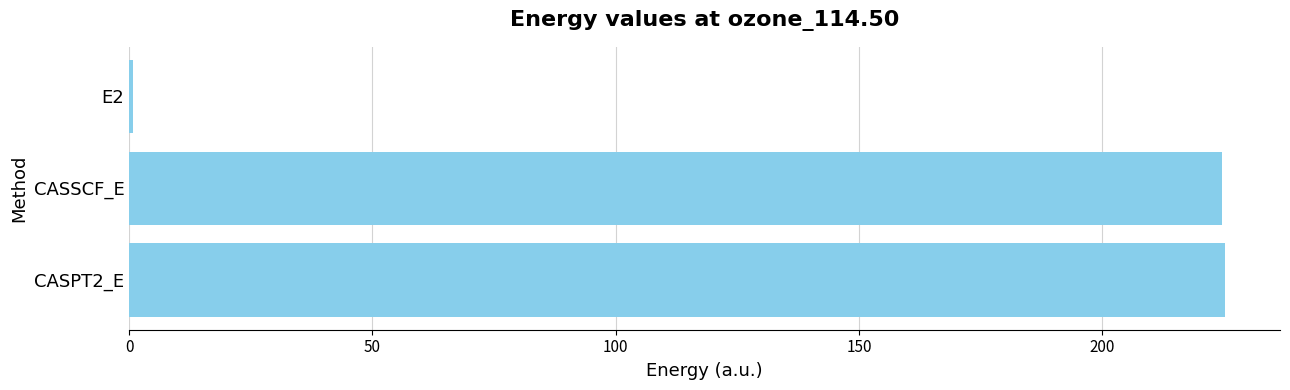

What is the sum of the values at CASSCF_E and CASPT2_E?

449.9